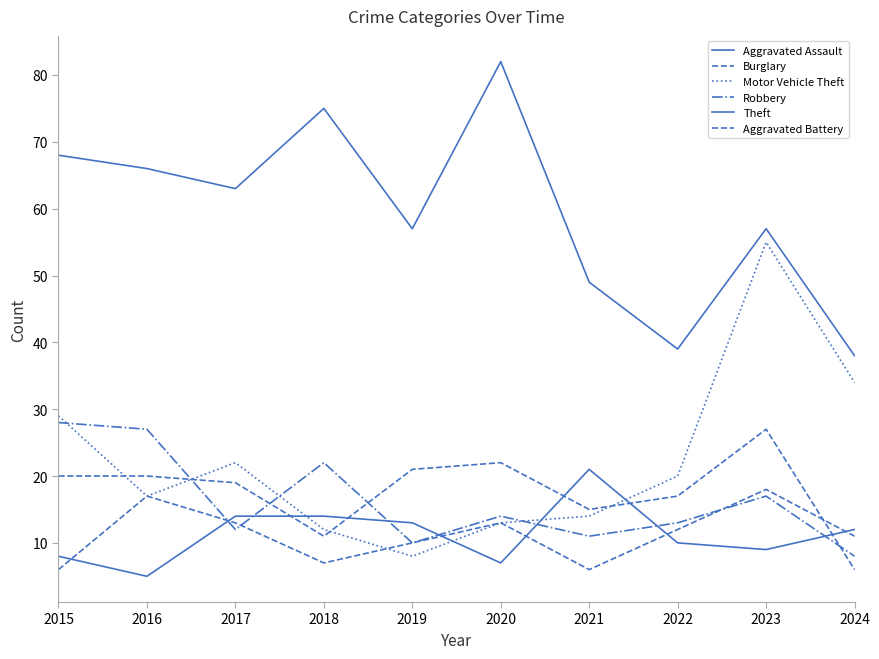

Reading right to left, list all the values displayed in this chart.

Aggravated Assault: 2024=12	2023=9	2022=10	2021=21	2020=7	2019=13	2018=14	2017=14	2016=5	2015=8
Burglary: 2024=6	2023=27	2022=17	2021=15	2020=22	2019=21	2018=11	2017=19	2016=20	2015=20
Motor Vehicle Theft: 2024=34	2023=55	2022=20	2021=14	2020=13	2019=8	2018=12	2017=22	2016=17	2015=29
Robbery: 2024=8	2023=17	2022=13	2021=11	2020=14	2019=10	2018=22	2017=12	2016=27	2015=28
Theft: 2024=38	2023=57	2022=39	2021=49	2020=82	2019=57	2018=75	2017=63	2016=66	2015=68
Aggravated Battery: 2024=11	2023=18	2022=12	2021=6	2020=13	2019=10	2018=7	2017=13	2016=17	2015=6